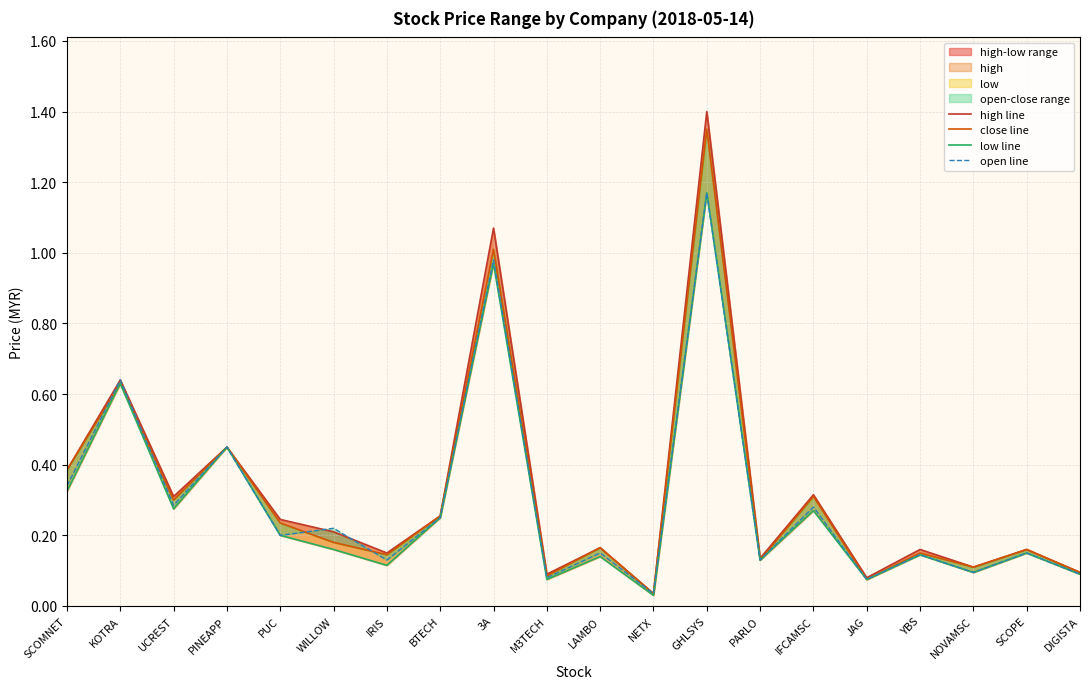

Which series has the widest spread of values?

high line